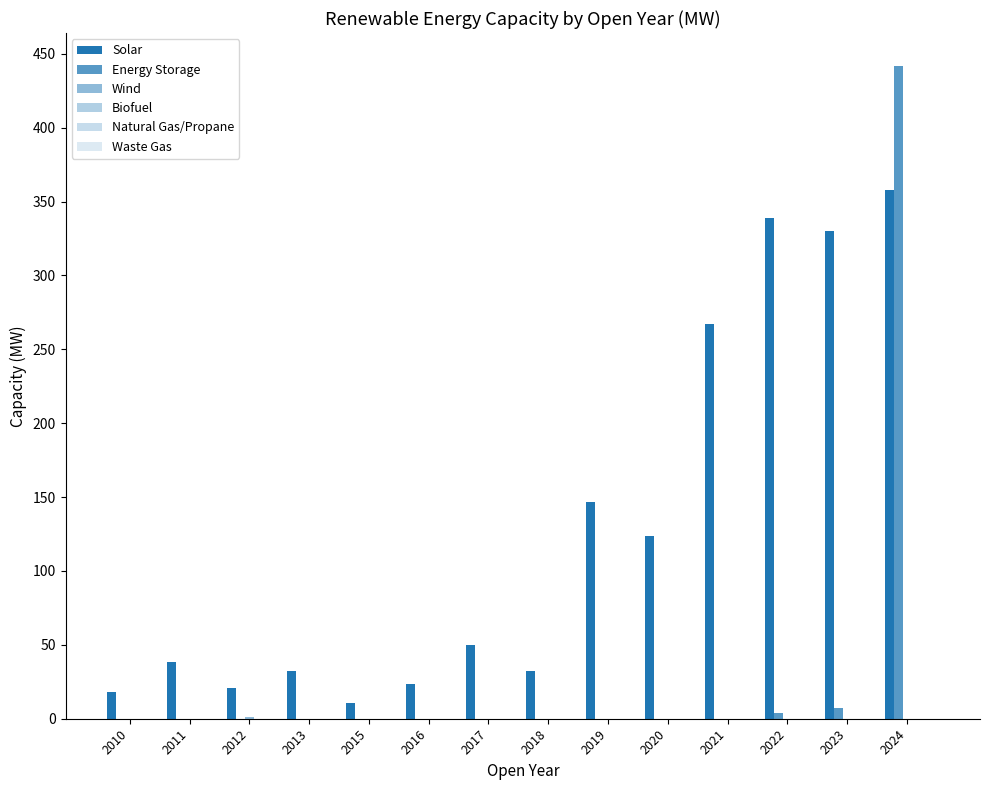

Which series has the widest spread of values?

Energy Storage